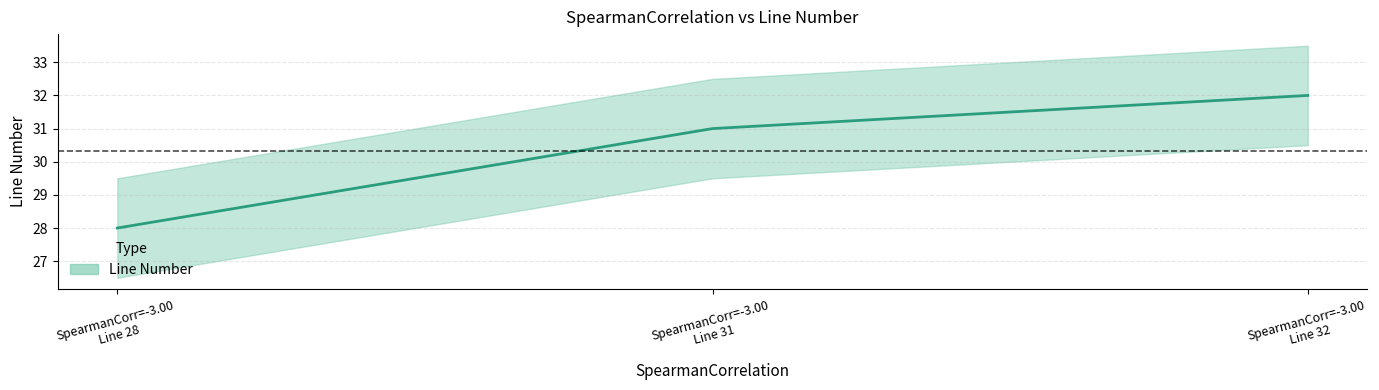

The value at SpearmanCorr=-3.00
Line 28 is 28. True or false?

True